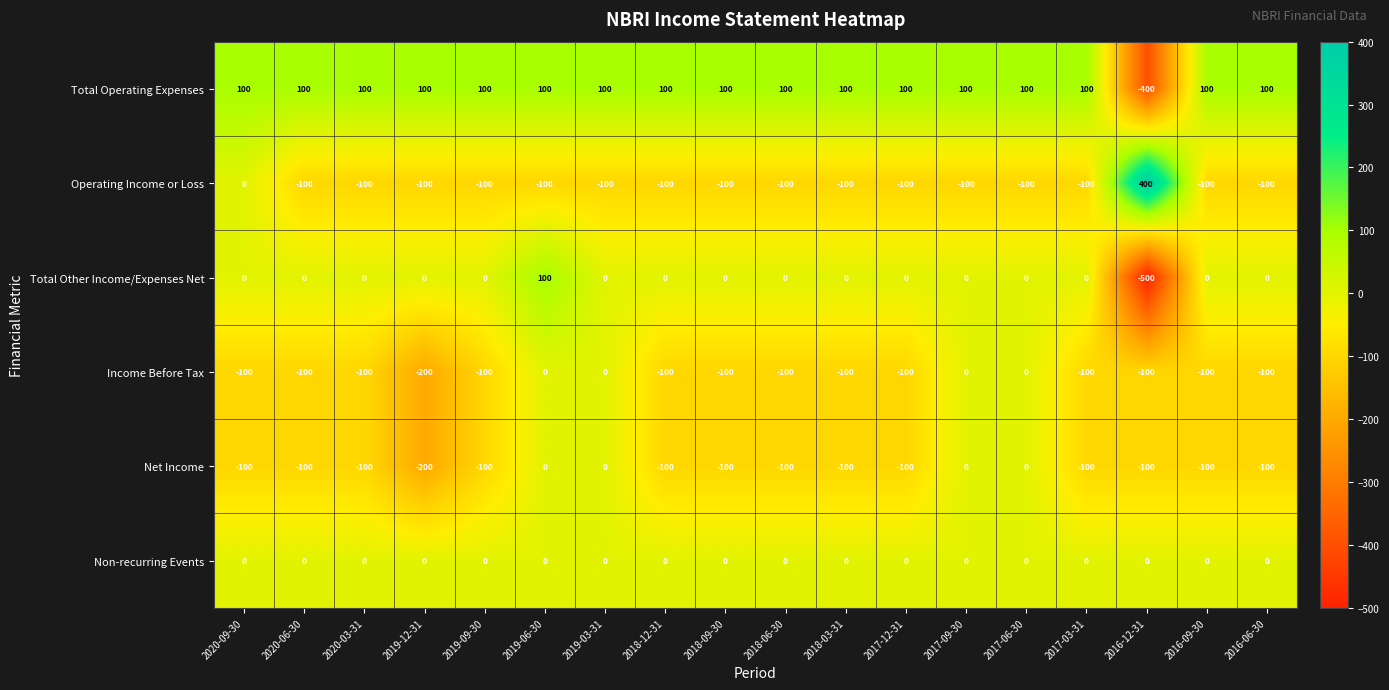

Which series has the largest total across all categories?

Total Operating Expenses